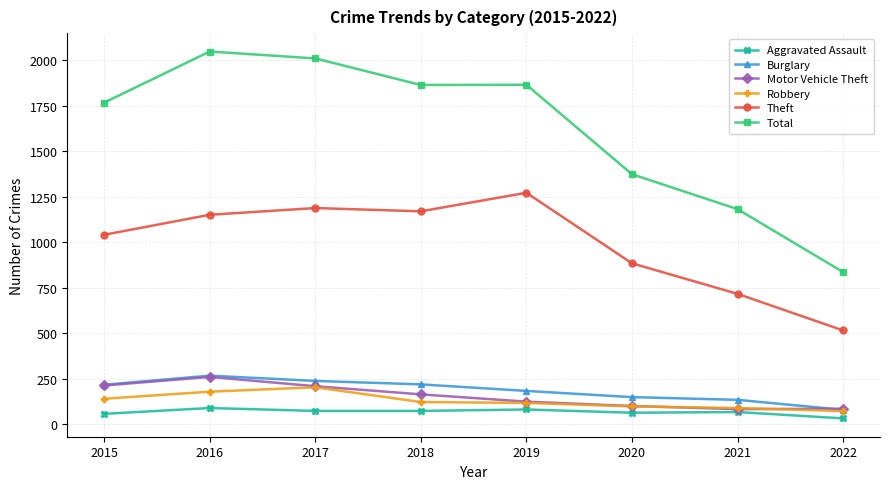

What is the value of the Robbery point at the 2nd from the left?

178